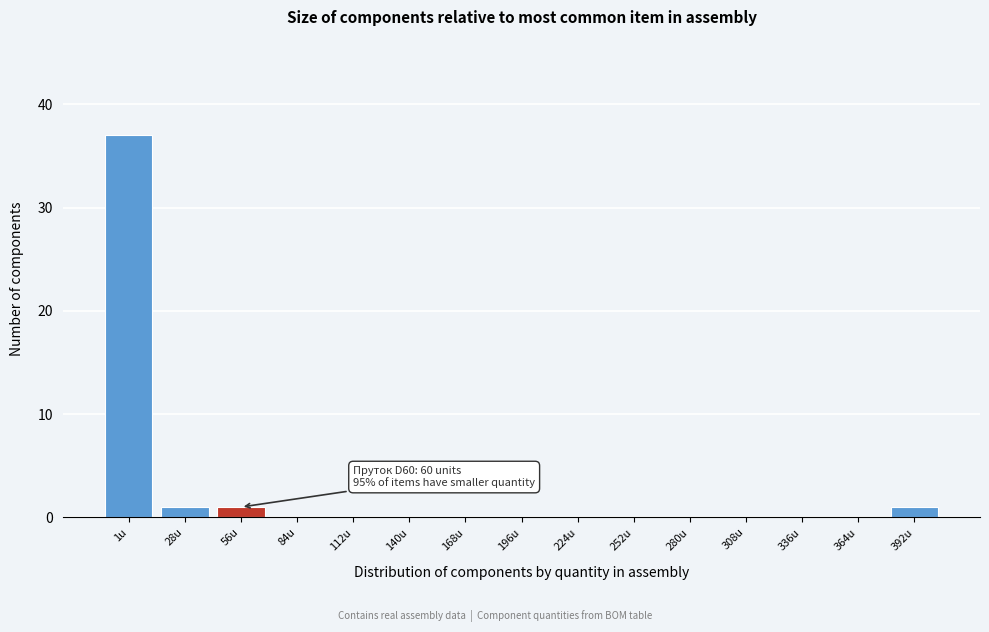

Reading right to left, list all the values displayed in this chart.

392u=1	364u=0	336u=0	308u=0	280u=0	252u=0	224u=0	196u=0	168u=0	140u=0	112u=0	84u=0	56u=1	28u=1	1u=37